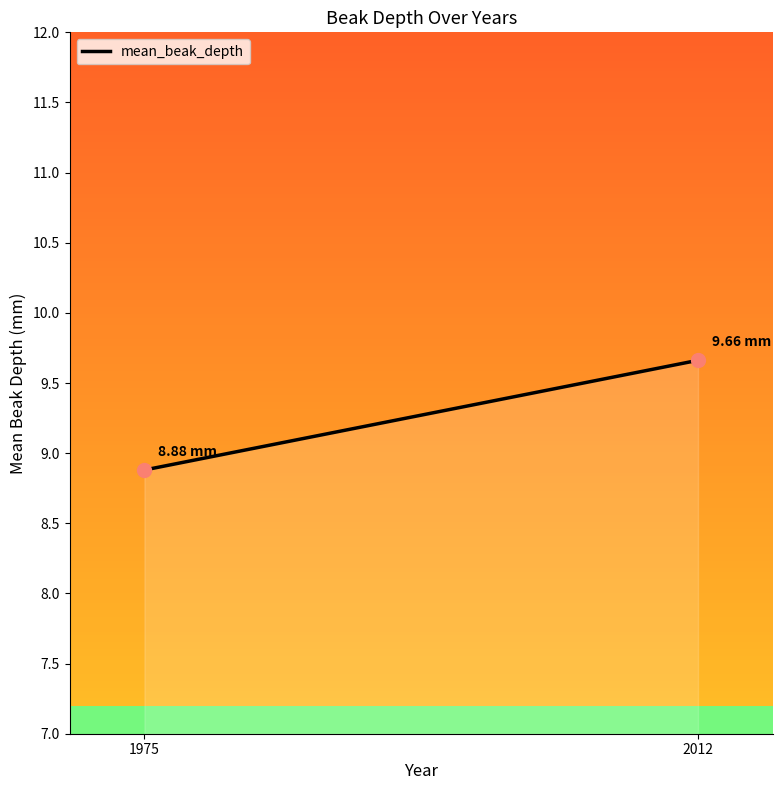

List the labels in order of value, smallest first.

1975, 2012